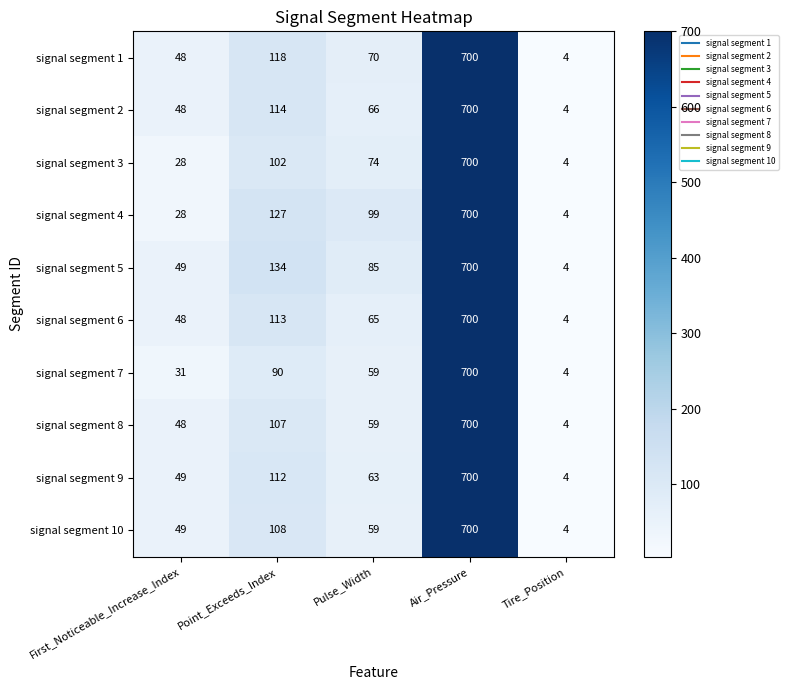

At which label does signal segment 2 reach its peak?

Air_Pressure